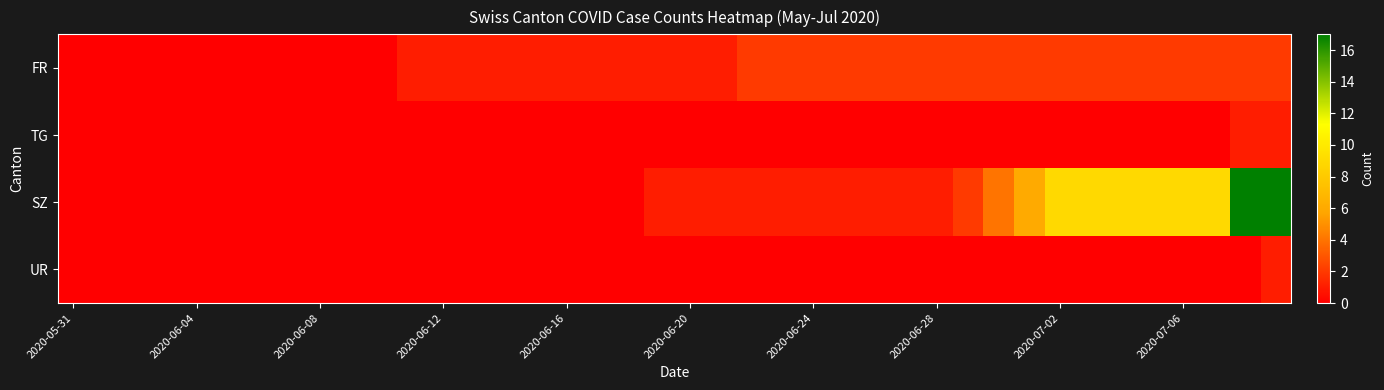

How many distinct data groups are displayed?

4